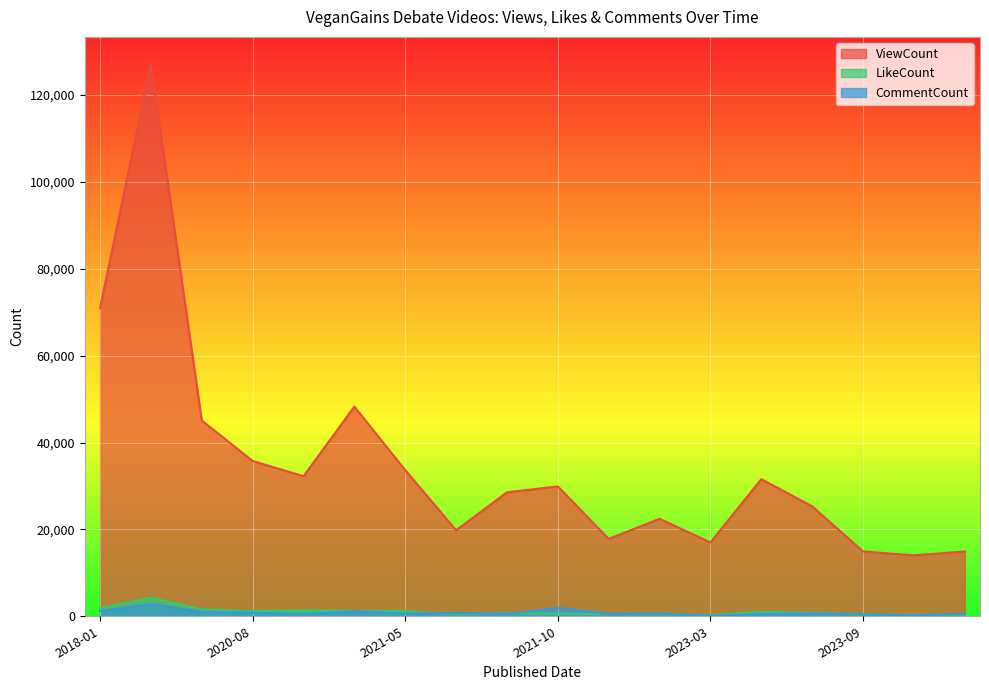

Does the chart display data point markers on the line(s)?

No